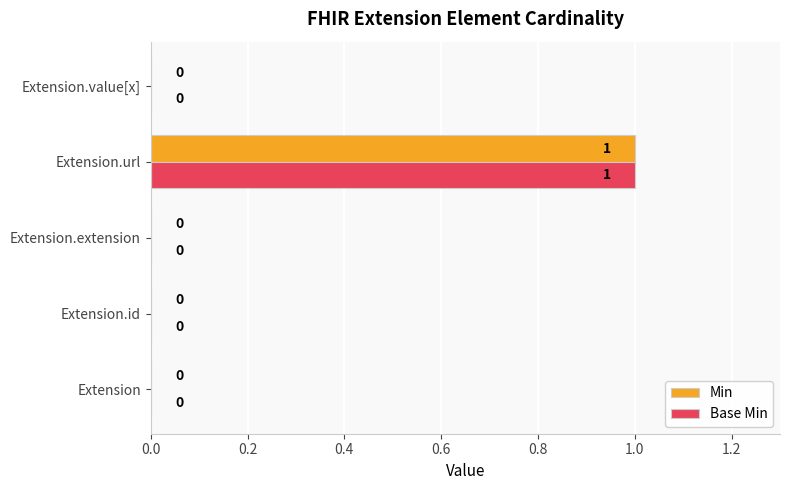

How many Base Min values are between 0 and 1?

5